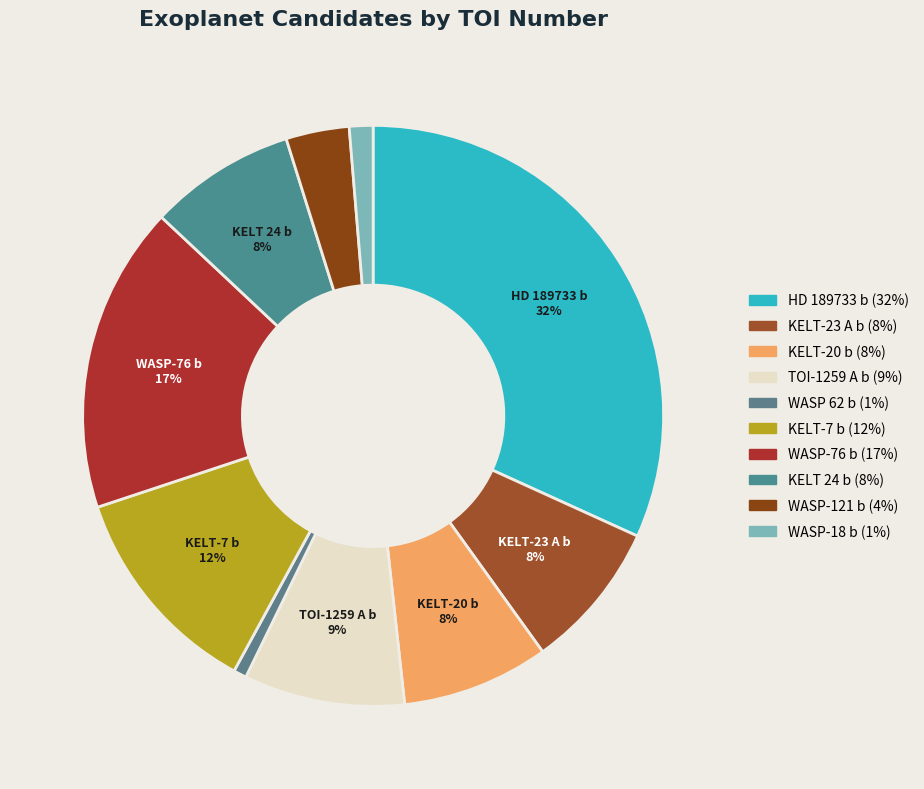

What is the total percentage of KELT-23 A b and WASP-18 b?

9.6%